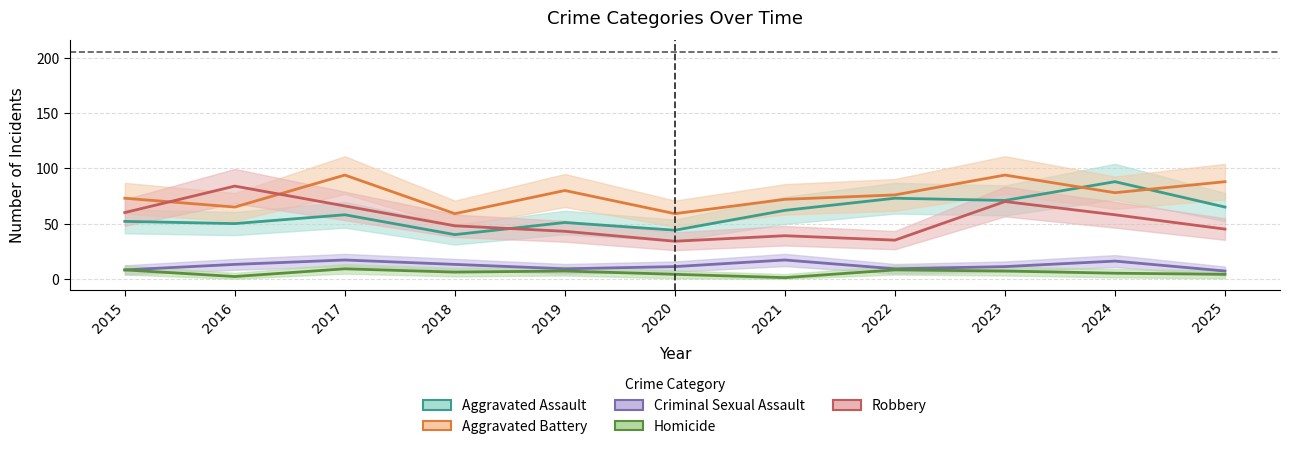

Reading right to left, transcribe all the data shown in this chart.

Aggravated Assault: 2025=65	2024=88	2023=71	2022=73	2021=62	2020=44	2019=51	2018=40	2017=58	2016=50	2015=52
Aggravated Battery: 2025=88	2024=78	2023=94	2022=76	2021=72	2020=59	2019=80	2018=59	2017=94	2016=65	2015=73
Criminal Sexual Assault: 2025=7	2024=16	2023=11	2022=9	2021=17	2020=11	2019=9	2018=13	2017=17	2016=13	2015=8
Homicide: 2025=4	2024=5	2023=7	2022=8	2021=1	2020=4	2019=7	2018=6	2017=9	2016=2	2015=8
Robbery: 2025=45	2024=58	2023=70	2022=35	2021=39	2020=34	2019=43	2018=48	2017=66	2016=84	2015=60